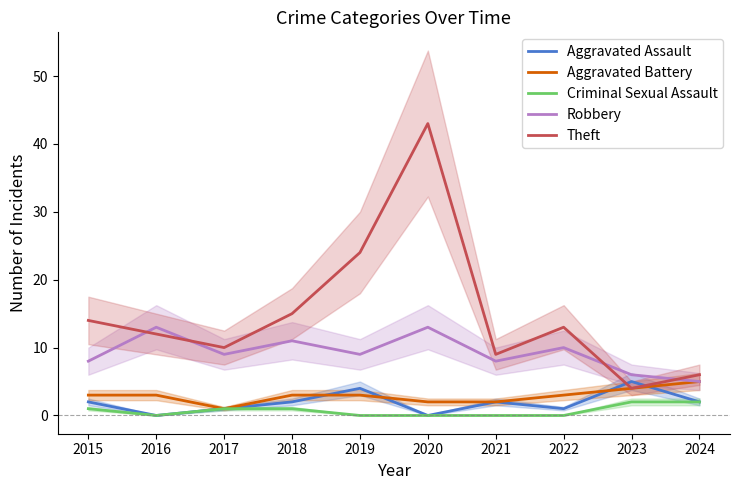

Is it true that Robbery equals 11 at 2018?

True